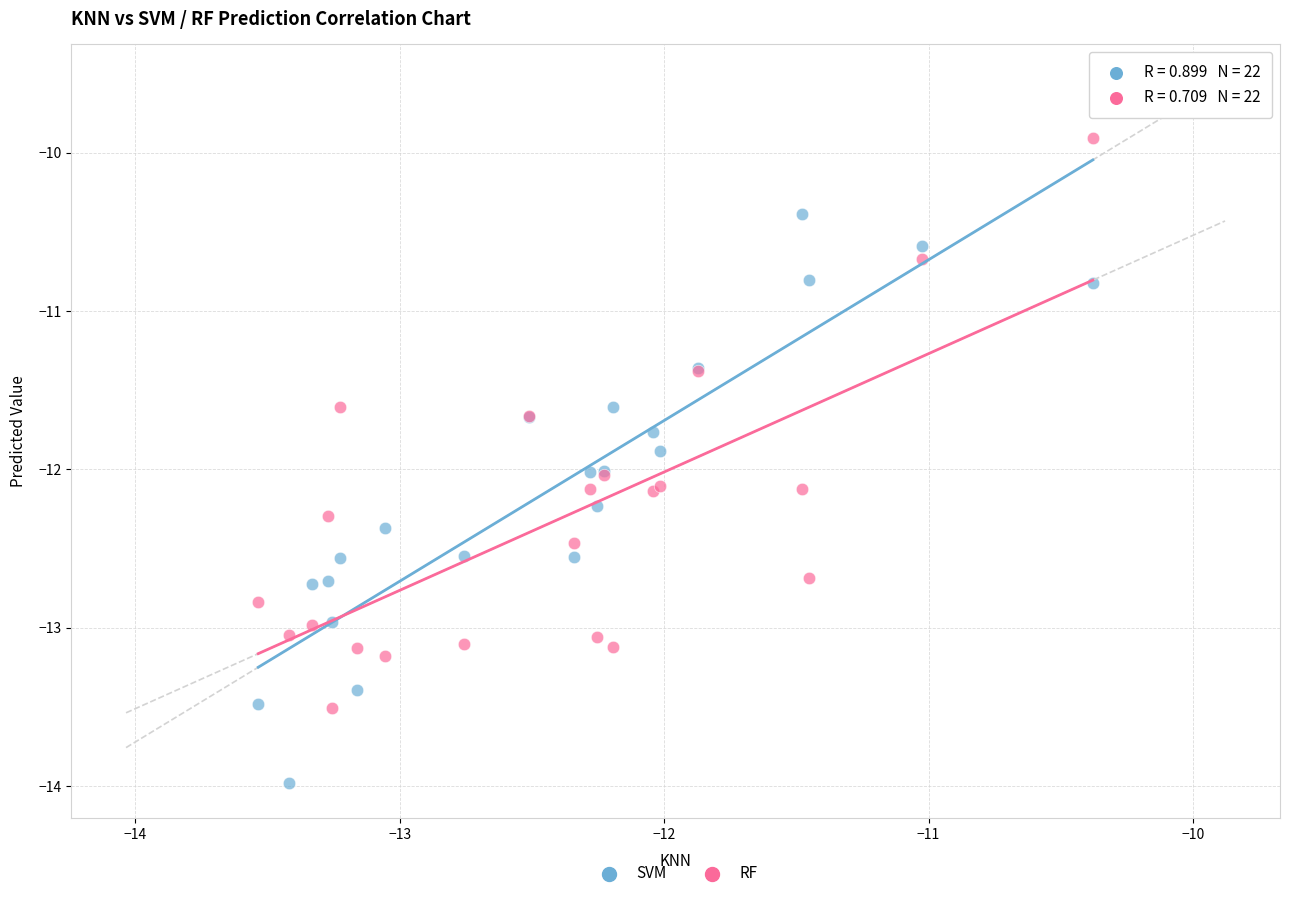

Which series reaches the minimum Y coordinate?

SVM